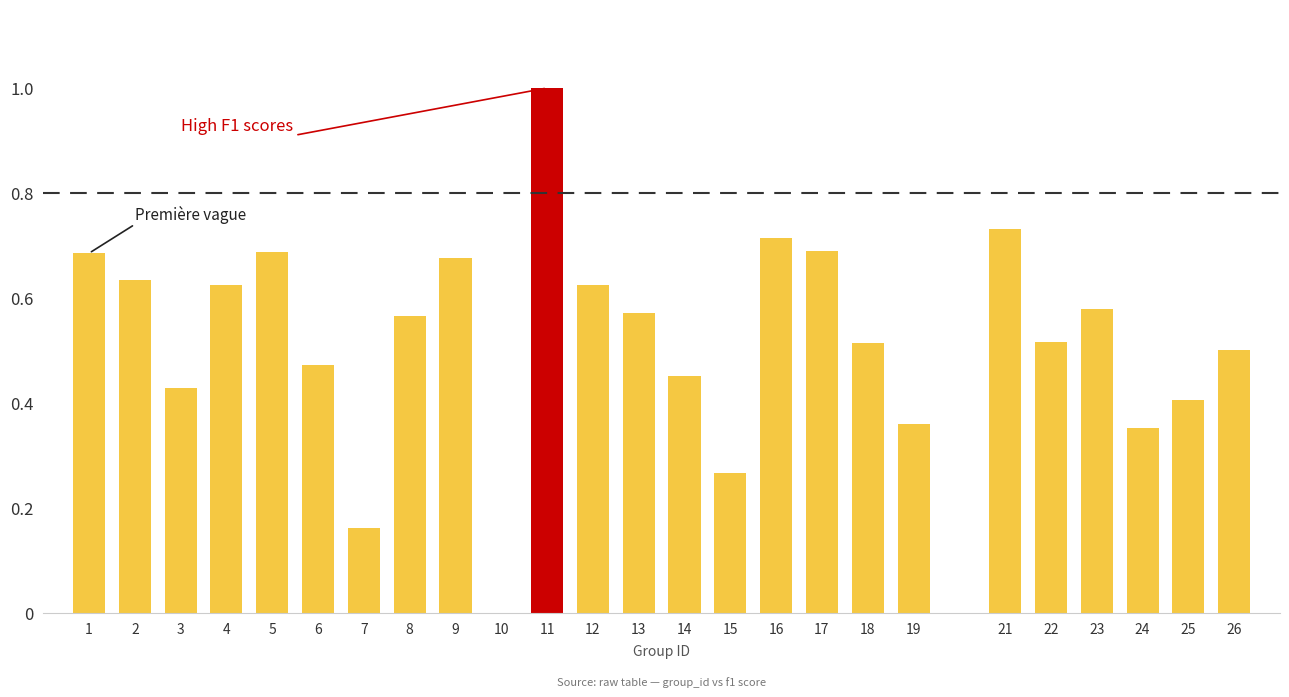

What is the sum of all values?

13.2